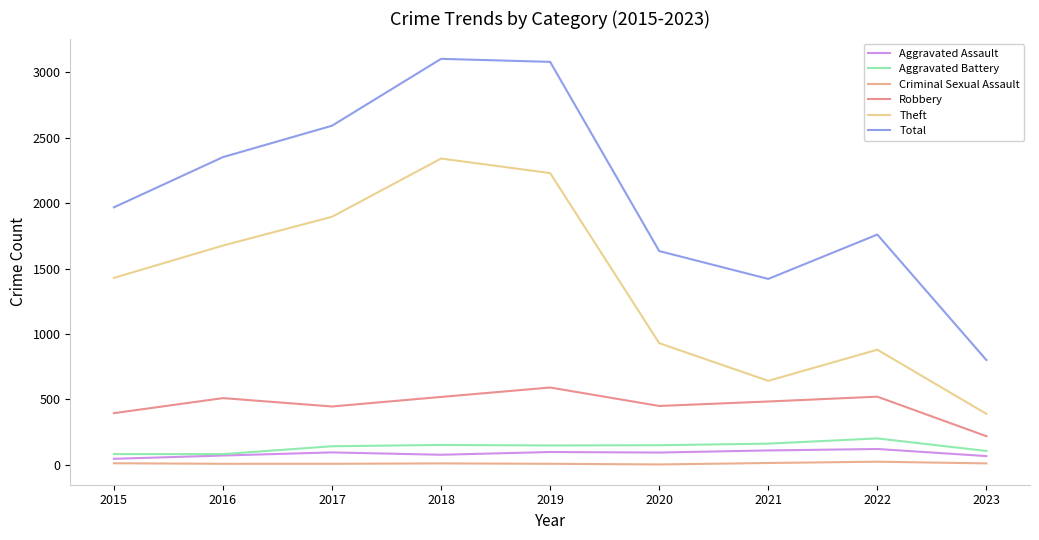

At which category does the chart reach its minimum across all series?

2020